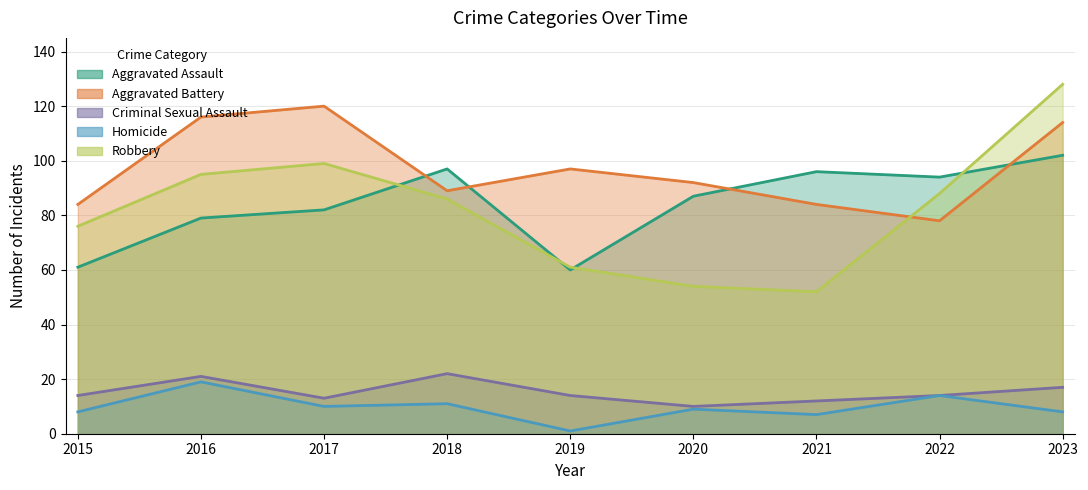

The value of Aggravated Battery at 2020 is 151. True or false?

False